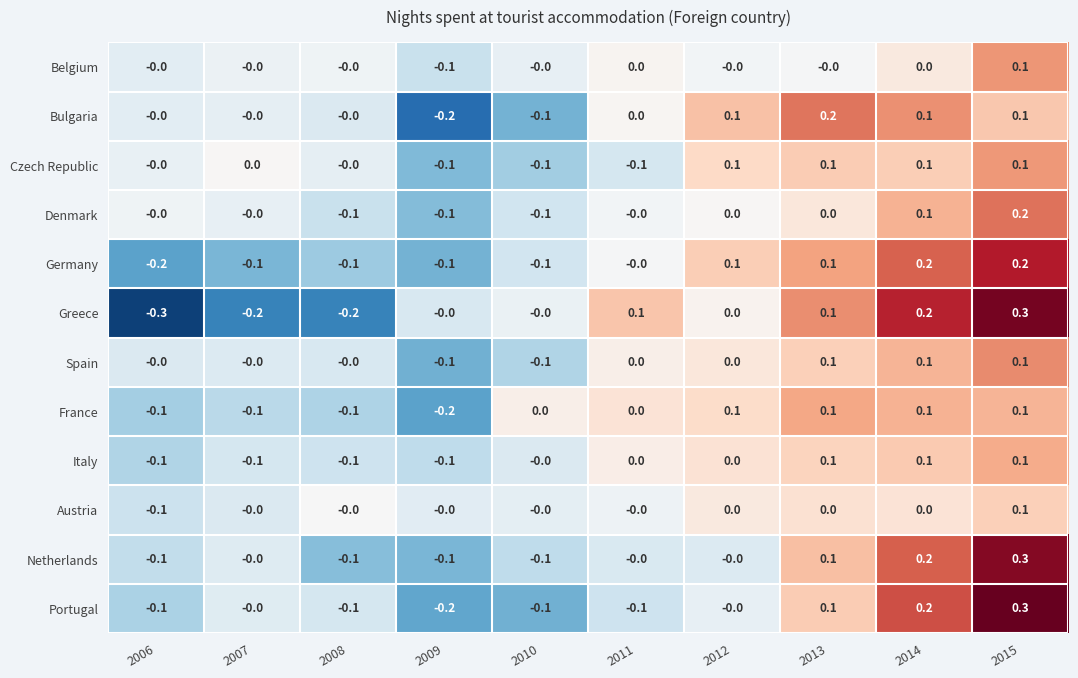

At which category does the chart reach its peak across all series?

2015